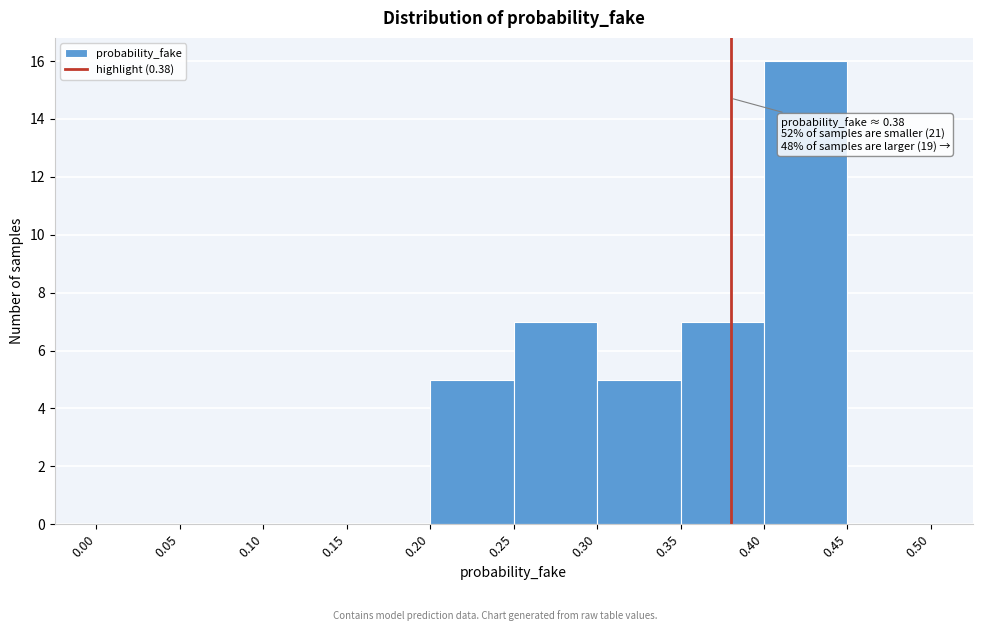

Which range on the x-axis has the tallest bar?

0.40 to 0.45